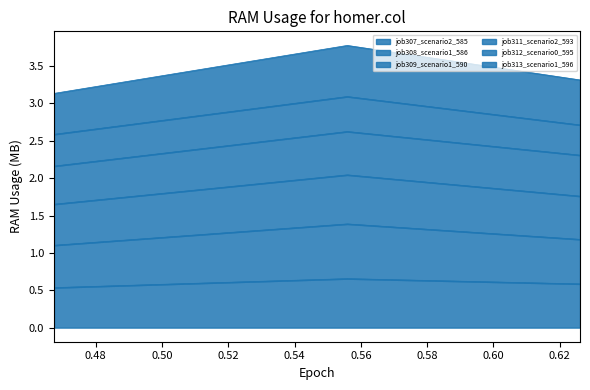

Is it true that job313_scenario1_596 equals 0.9 at in27?

False